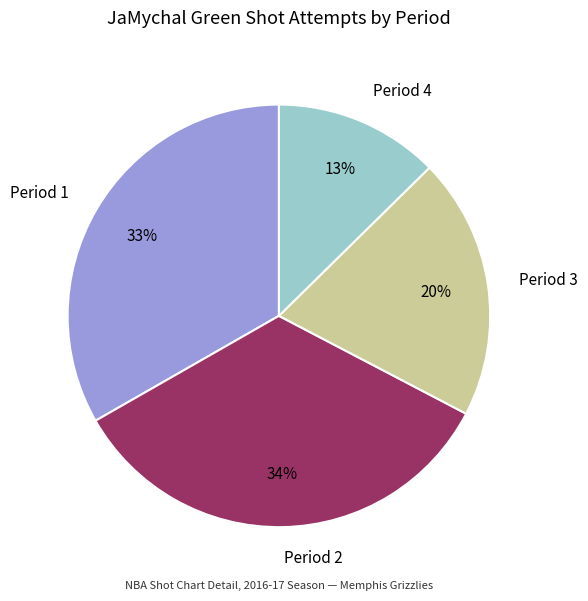

How many segments does this pie chart have?

4